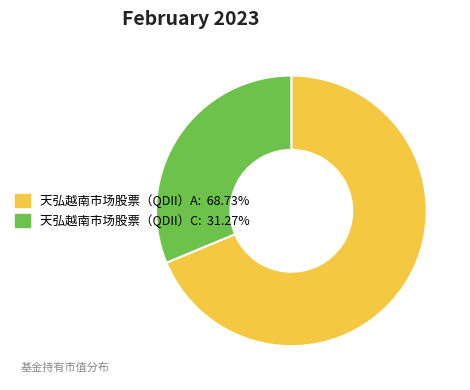

Is there a majority slice in this chart?

Yes